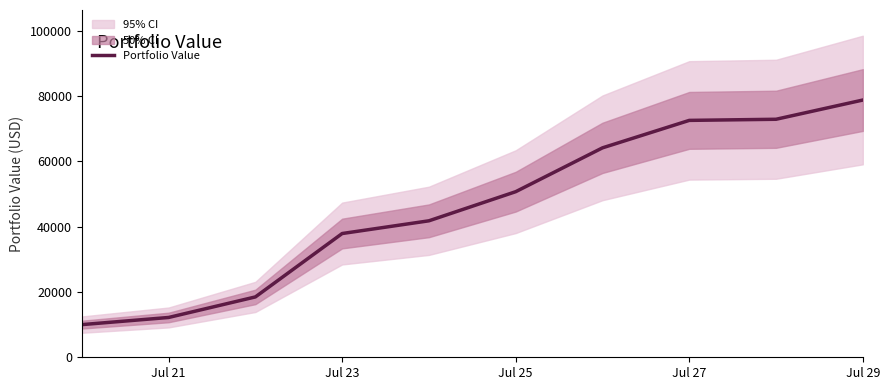

What is the difference between the maximum and minimum values?

68761.9